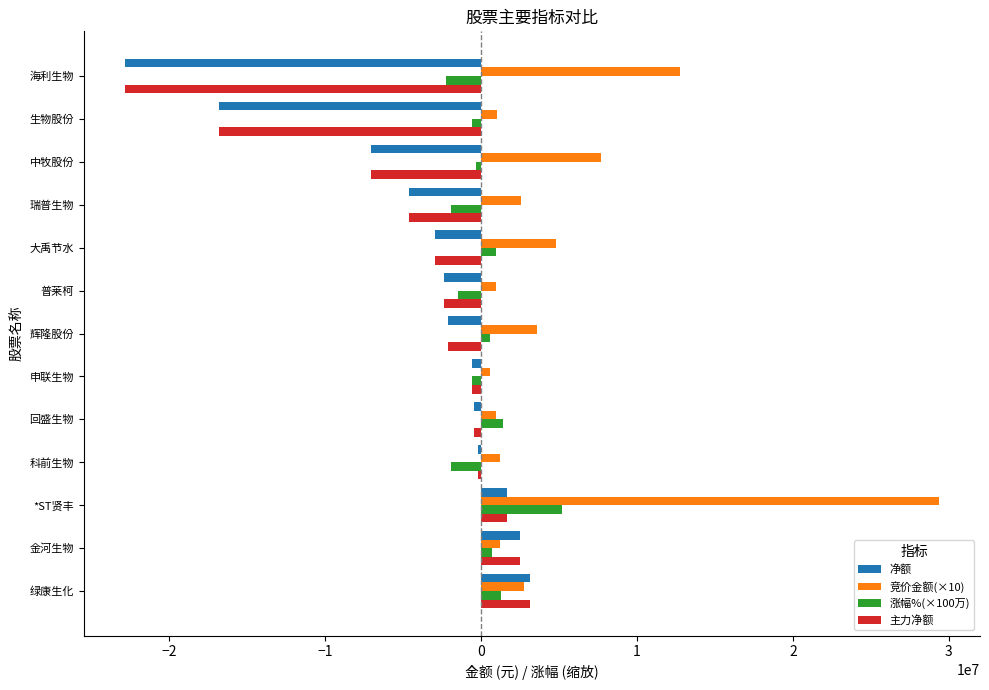

What is the greatest value displayed?

29385130